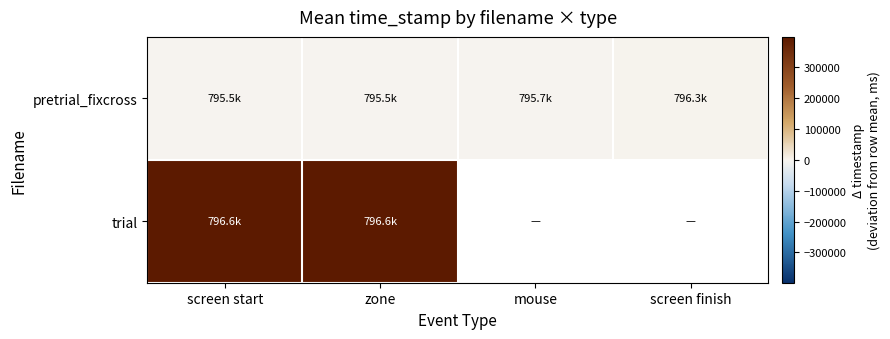

True or false: trial has a value of 398319.9 at screen start.

True